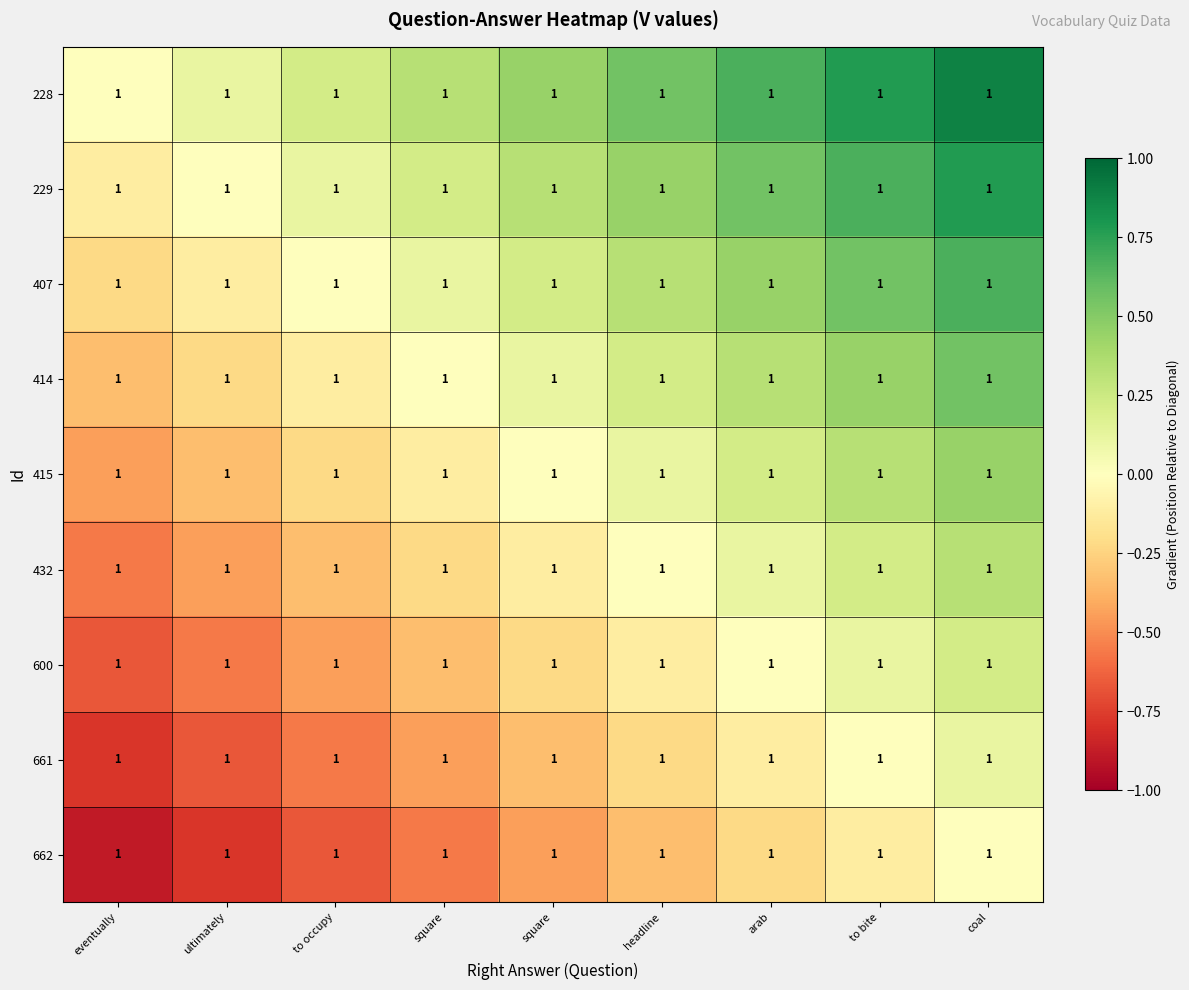

How many series are shown in this chart?

9